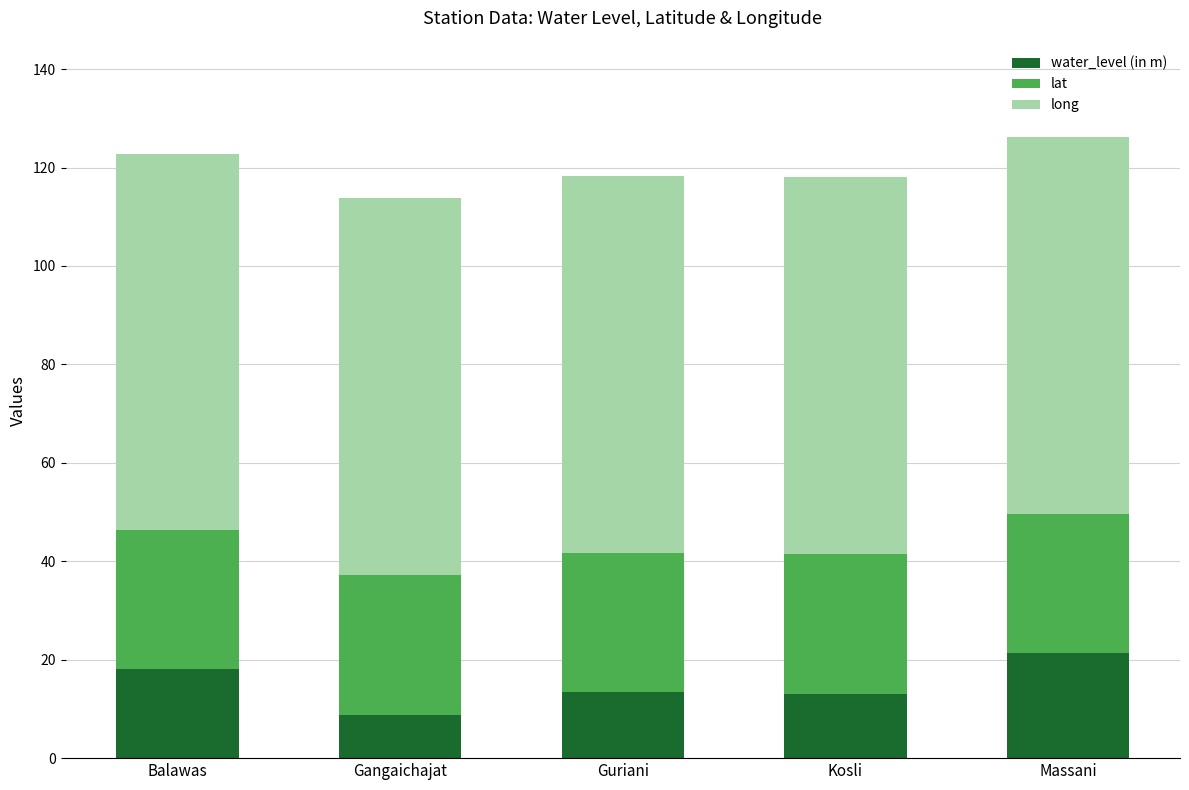

How many distinct data groups are displayed?

3